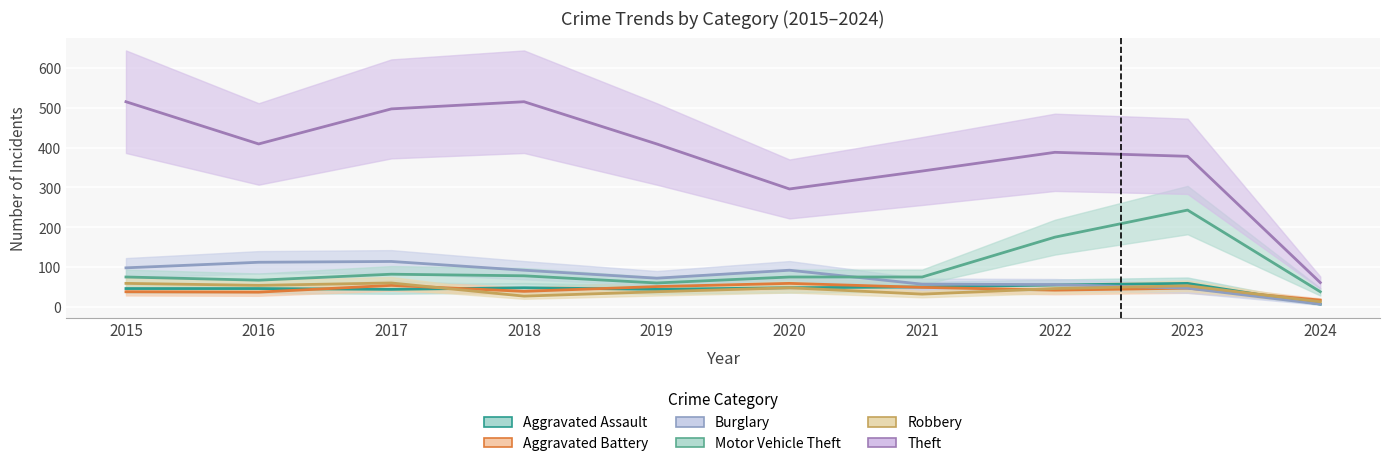

What is the sum of all Burglary values?

747